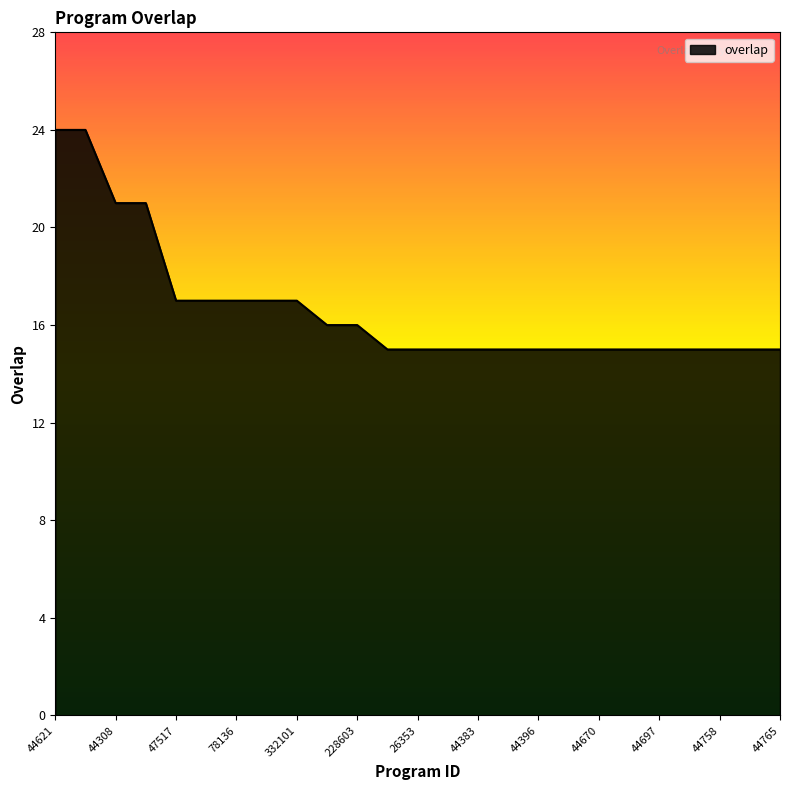

What is the greatest value displayed?

24